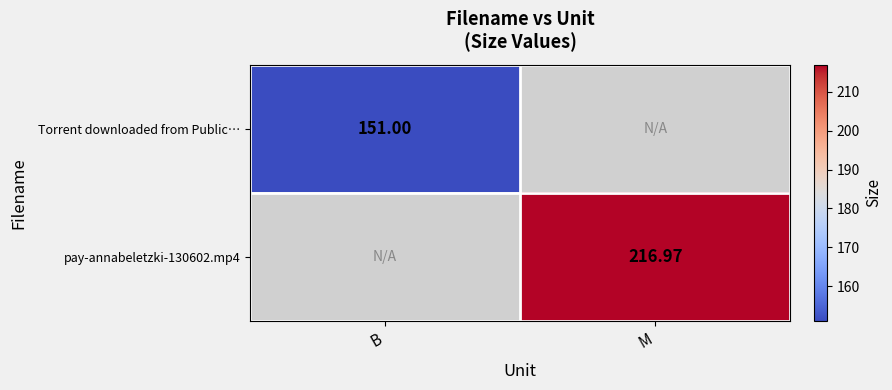

What is the maximum value shown in the chart?

217.0